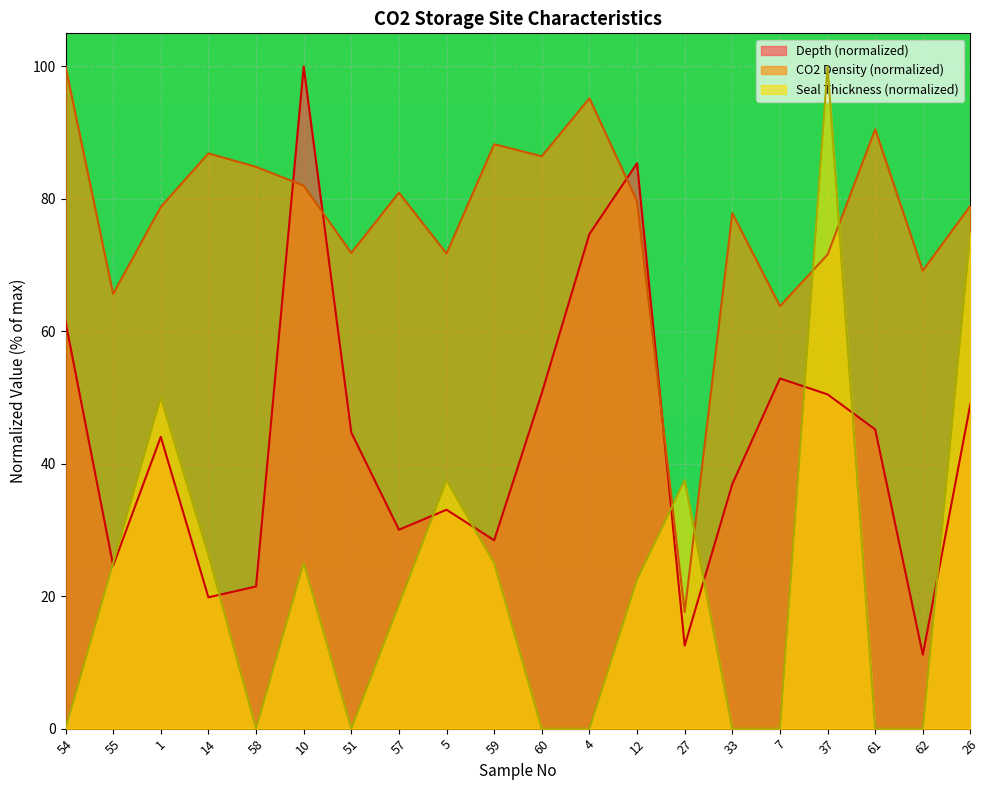

Between which two adjacent categories do Seal Thickness and CO2 Density first intersect?

12 and 27